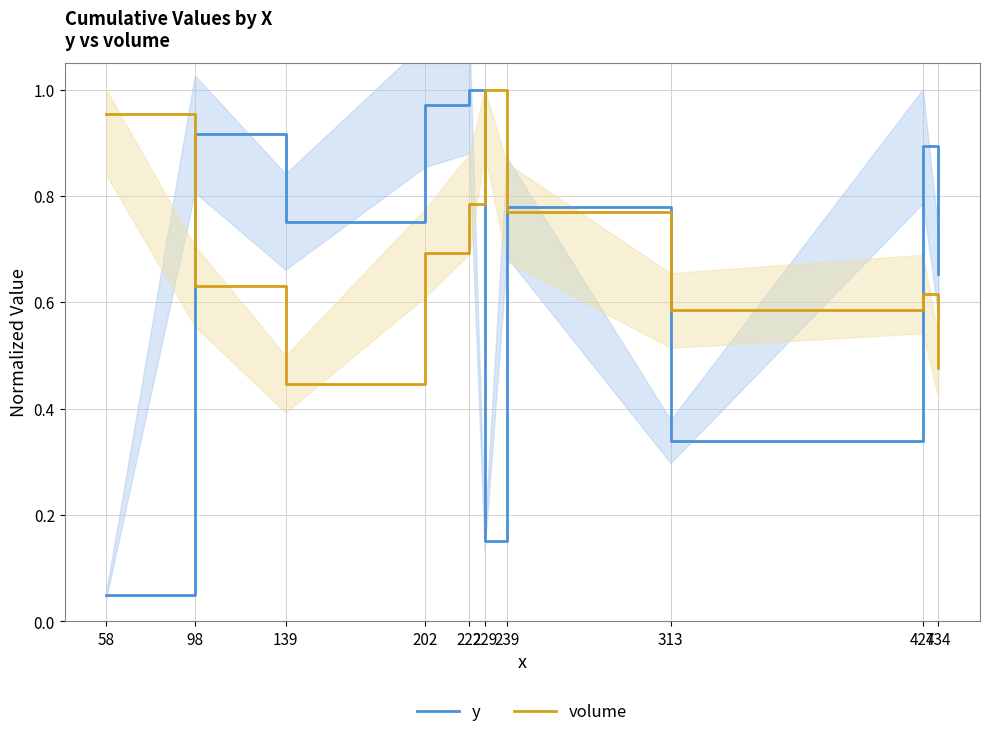

Which series has the largest total across all categories?

volume